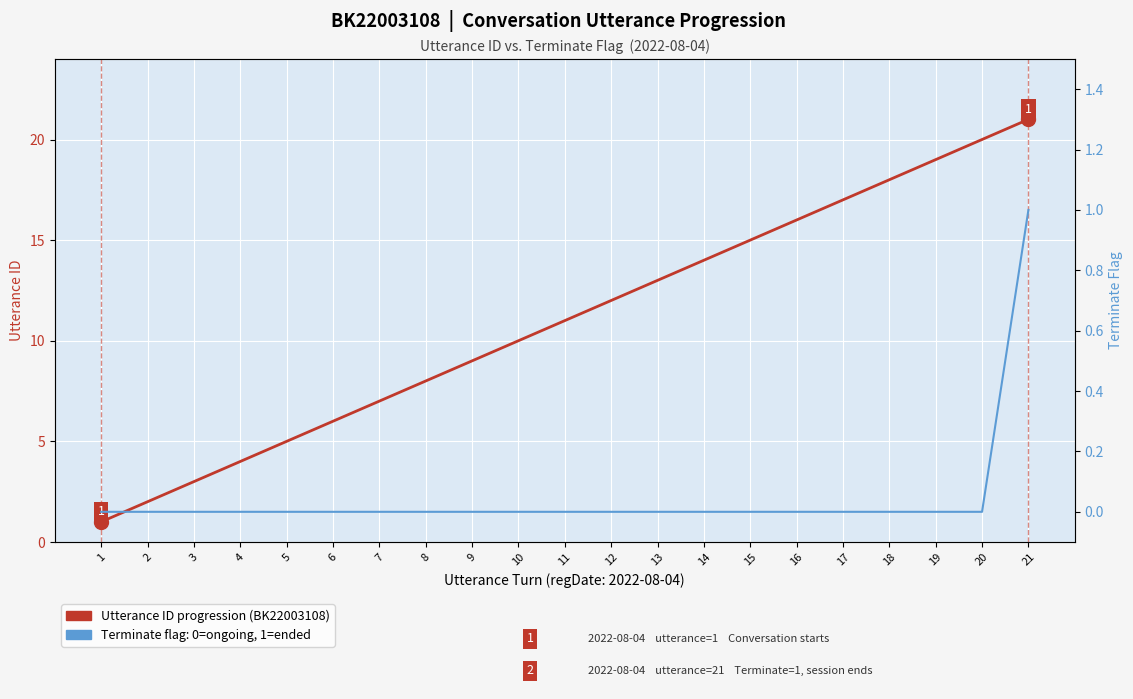

Is it true that Utterance ID progression (BK22003108) equals 8 at 21?

False